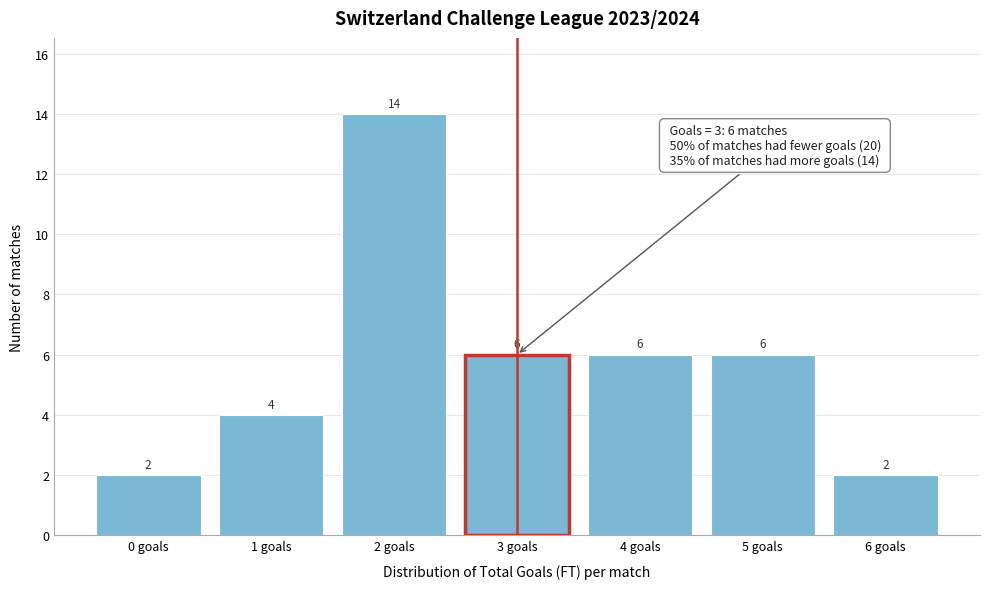

Reading left to right, transcribe all the data shown in this chart.

2	4	14	6	6	6	2